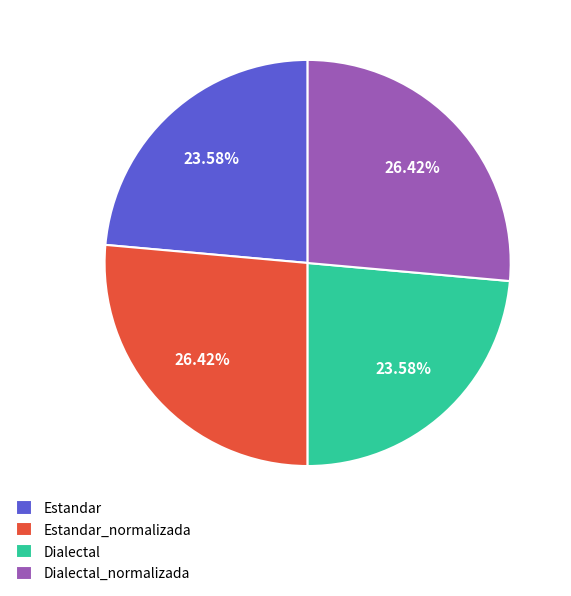

Approximately how many times larger is the value at Estandar_normalizada compared to Estandar?

1.1